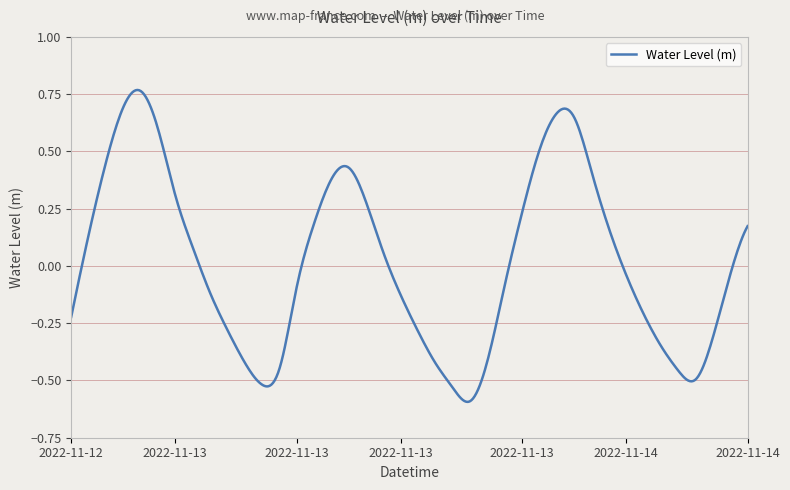

What is the value of the 11th point from the left?

-0.4